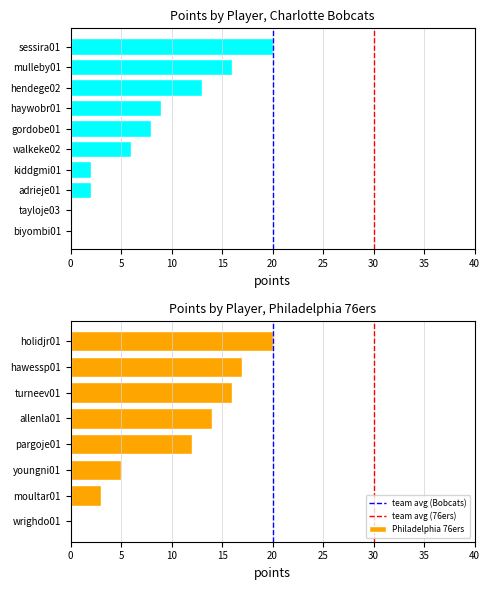

The value of Philadelphia 76ers at youngni01 is 5. True or false?

True